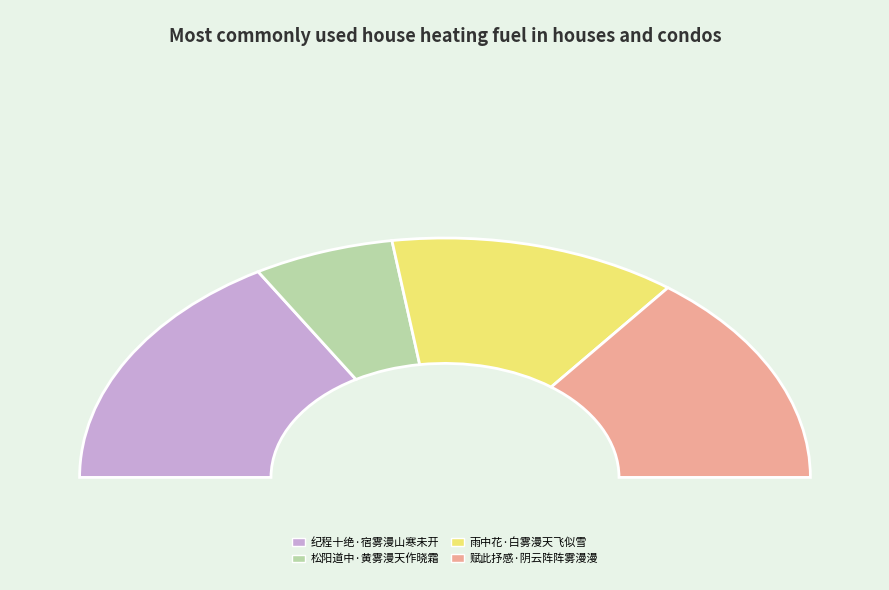

How many slices are in this pie chart?

4